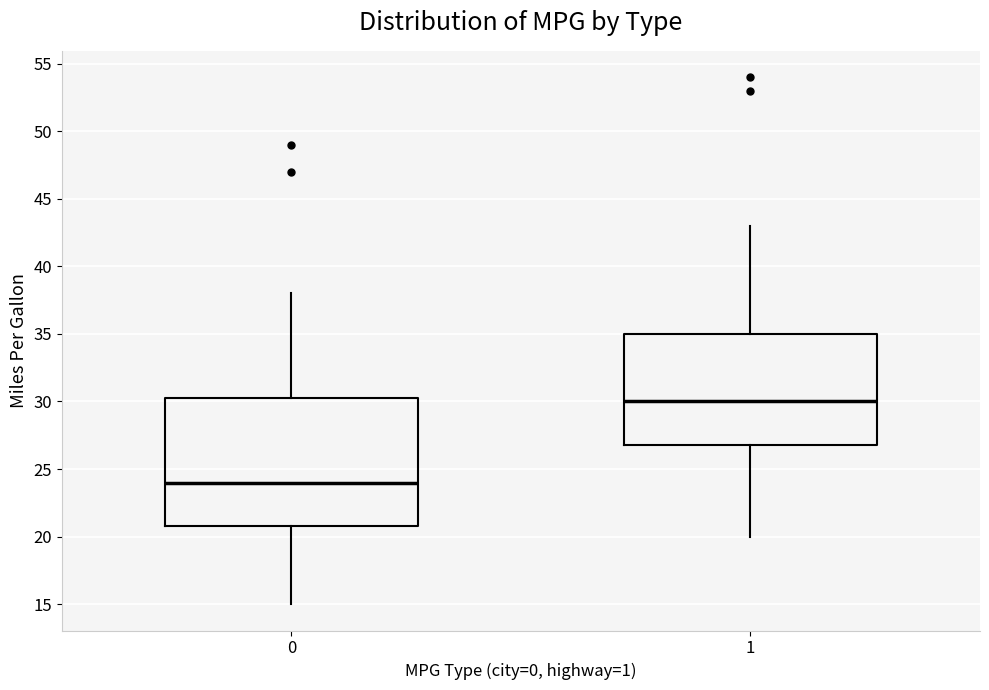

Reading left to right, read every box against the y-axis: the position of its median line, the range the box covers, and the ends of its whiskers. The values are not printed on the chart, so give them approximately, as read against the axis.

0: median 24.0, box 21.0 to 30.5, whiskers 15.0 to 38.0
1: median 30.0, box 27.0 to 35.0, whiskers 20.0 to 43.0